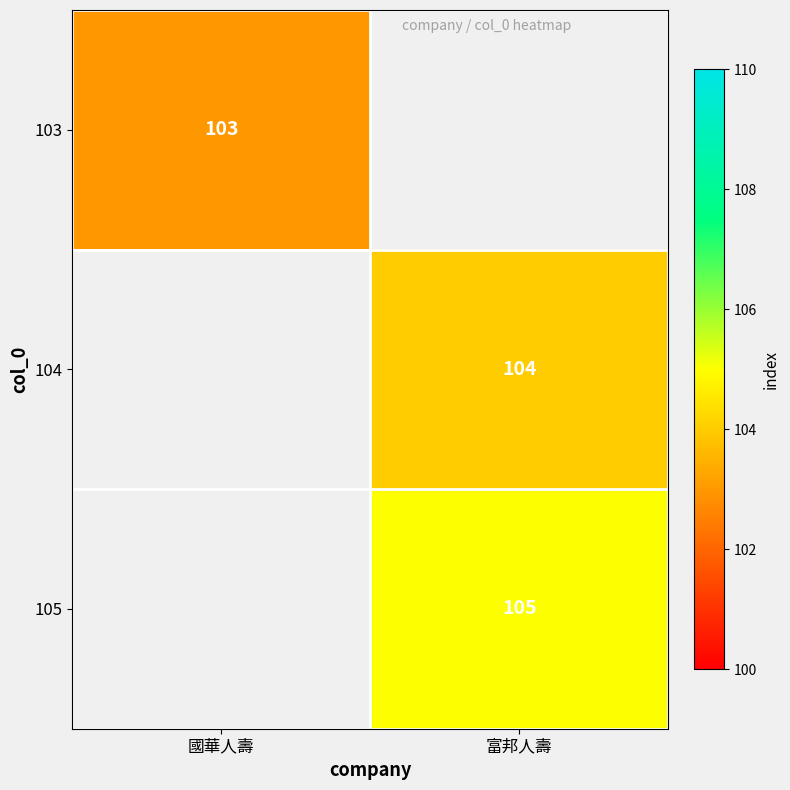

What is the maximum value shown in the chart?

105.0